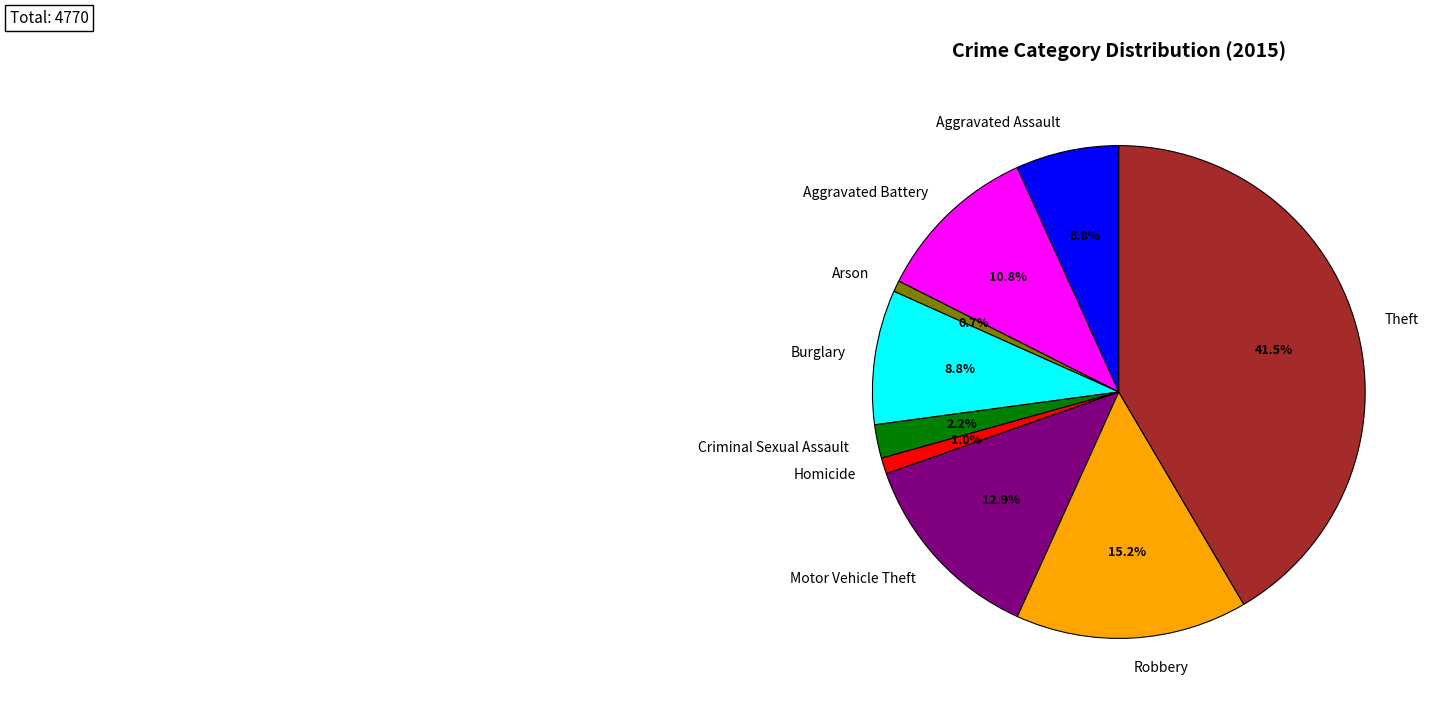

To the nearest percent, what percentage of the pie is Arson?

1%